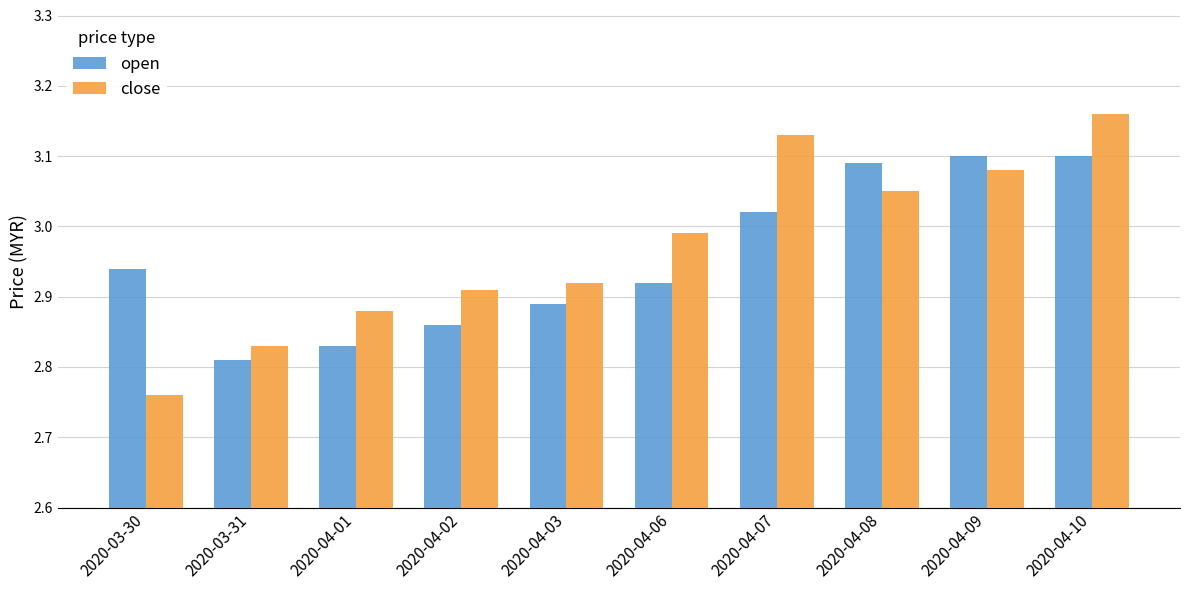

How many distinct data groups are displayed?

2